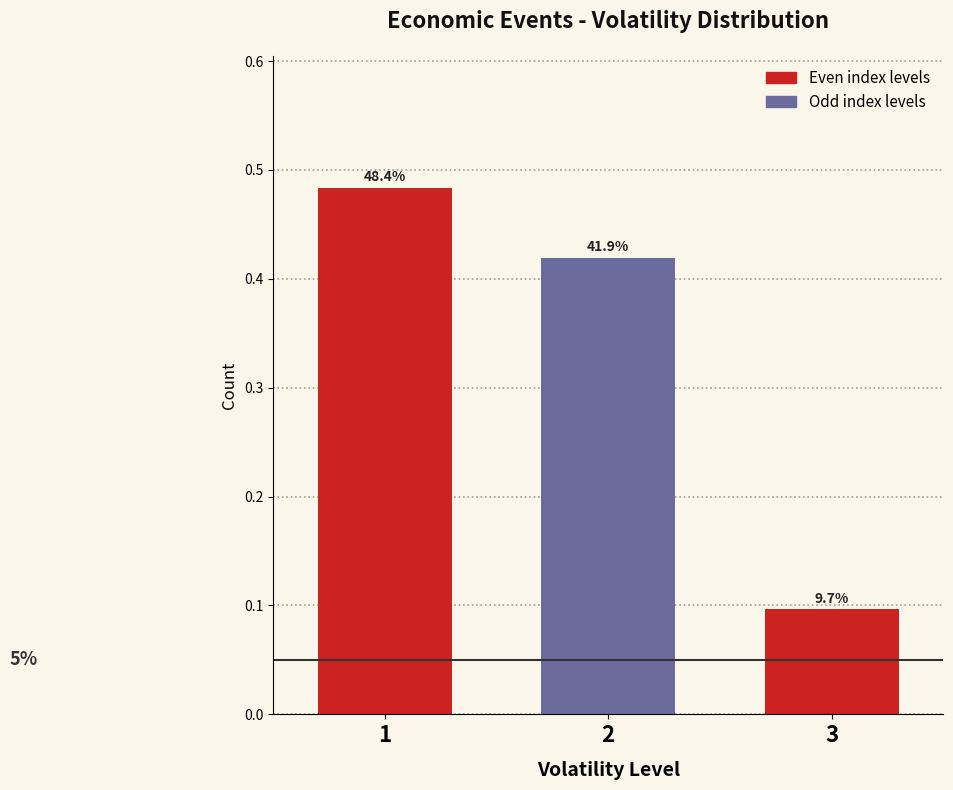

Does the chart contain any negative values?

No